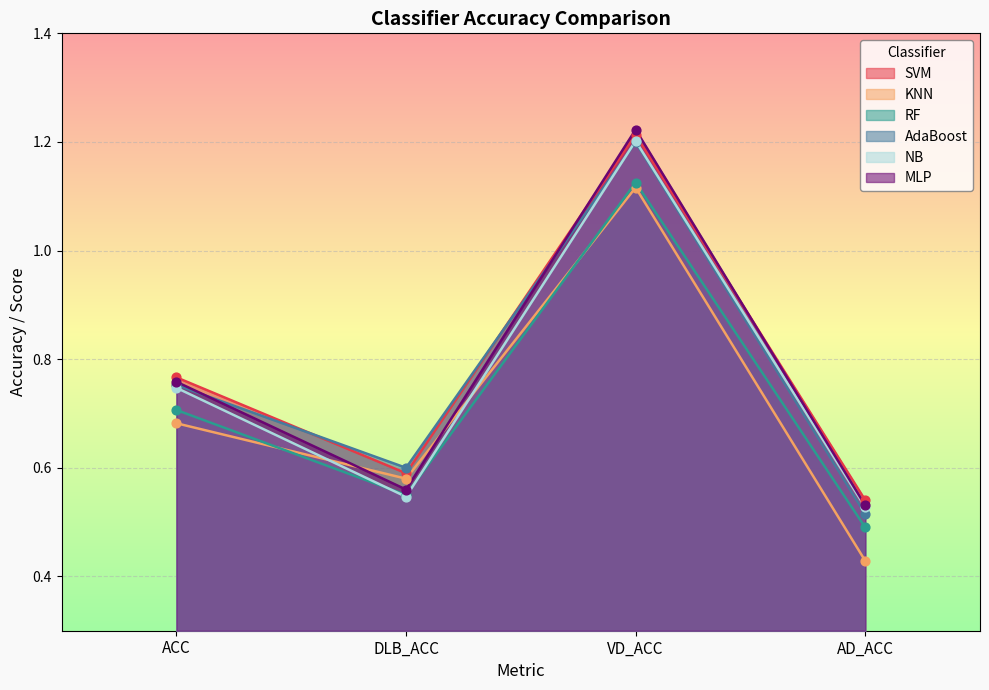

Is the value of NB at AD_ACC greater than the value of AdaBoost at VD_ACC?

No